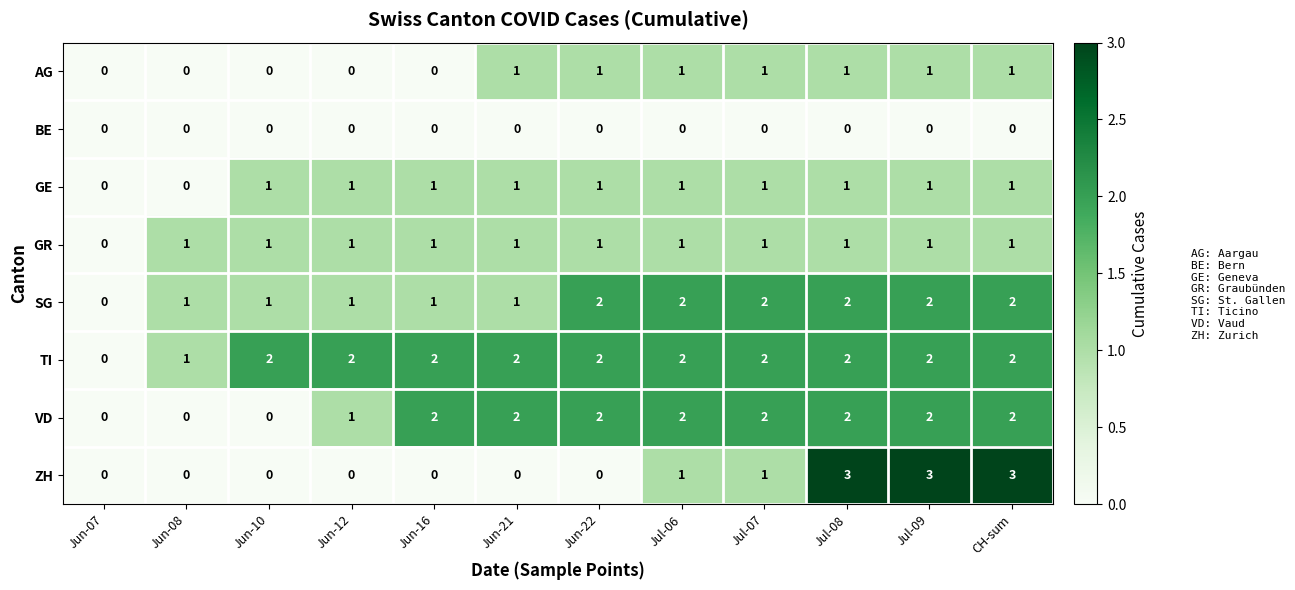

True or false: SG has a value of 3 at Jul-09.

False